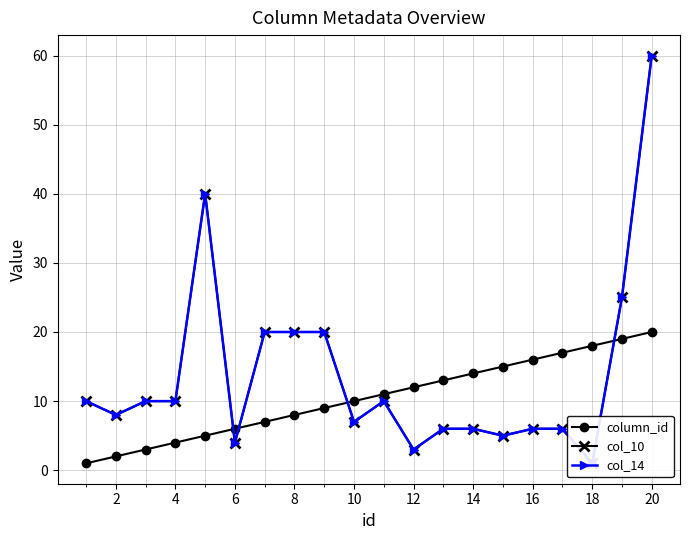

What value does the column_id series have at 16, to the nearest 10?

20